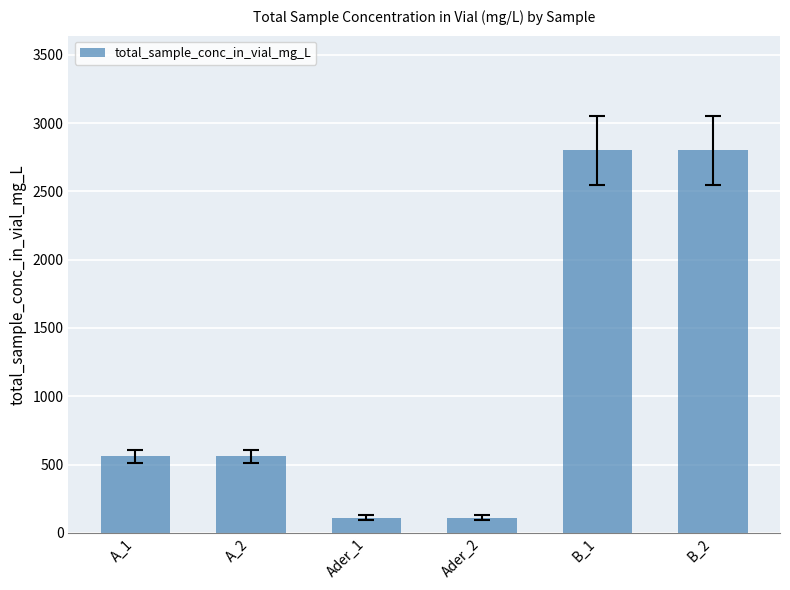

Read the value at A_2, to the nearest 100.

600